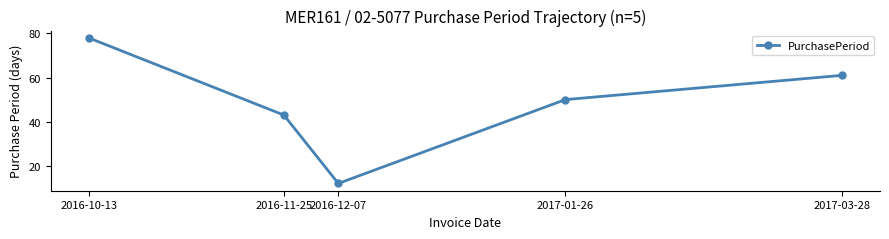

At which category does the data reach its first local valley?

2016-12-07